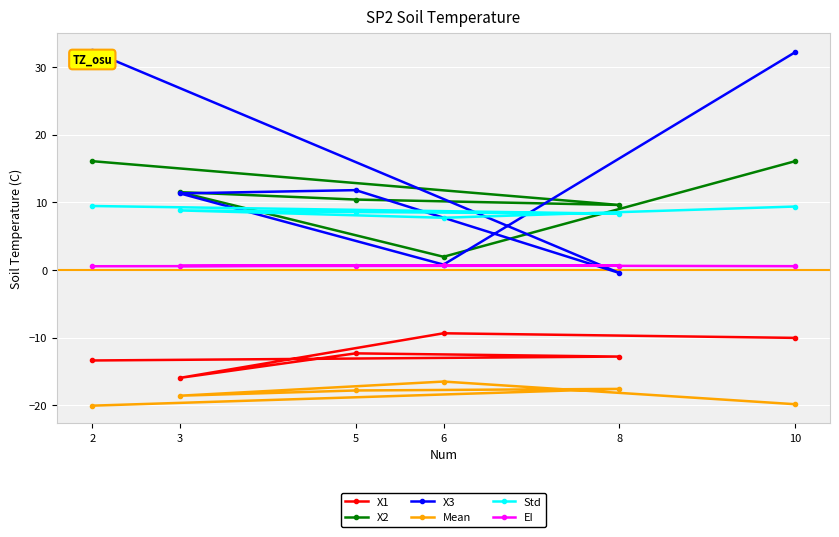

True or false: Mean has more than 2 points higher than both neighbors.

False